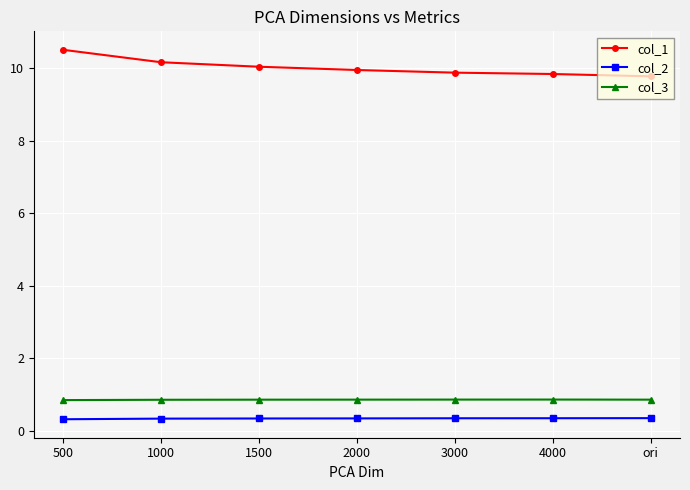

True or false: col_1 has more than 1 interior local peaks.

False